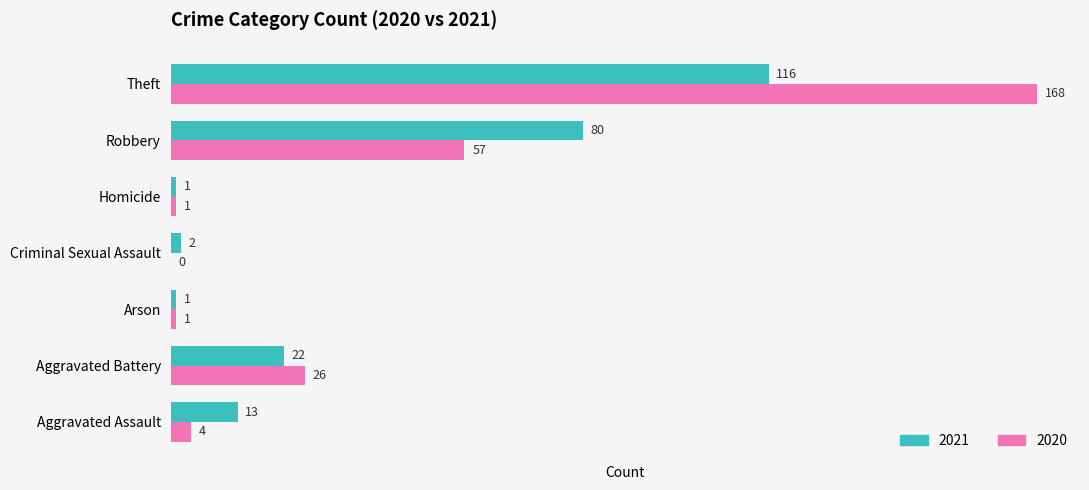

What is the sum of all 2020 values?

257